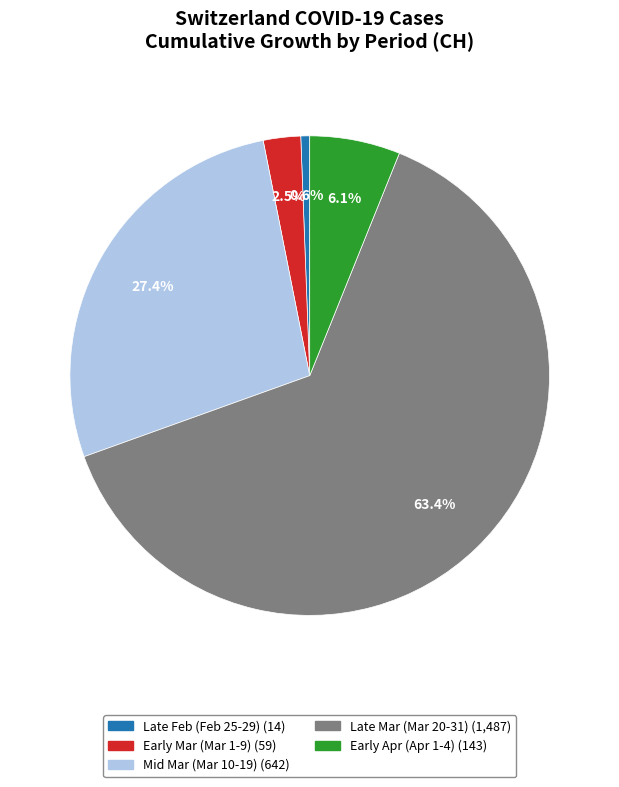

Does any single category account for the majority?

Yes